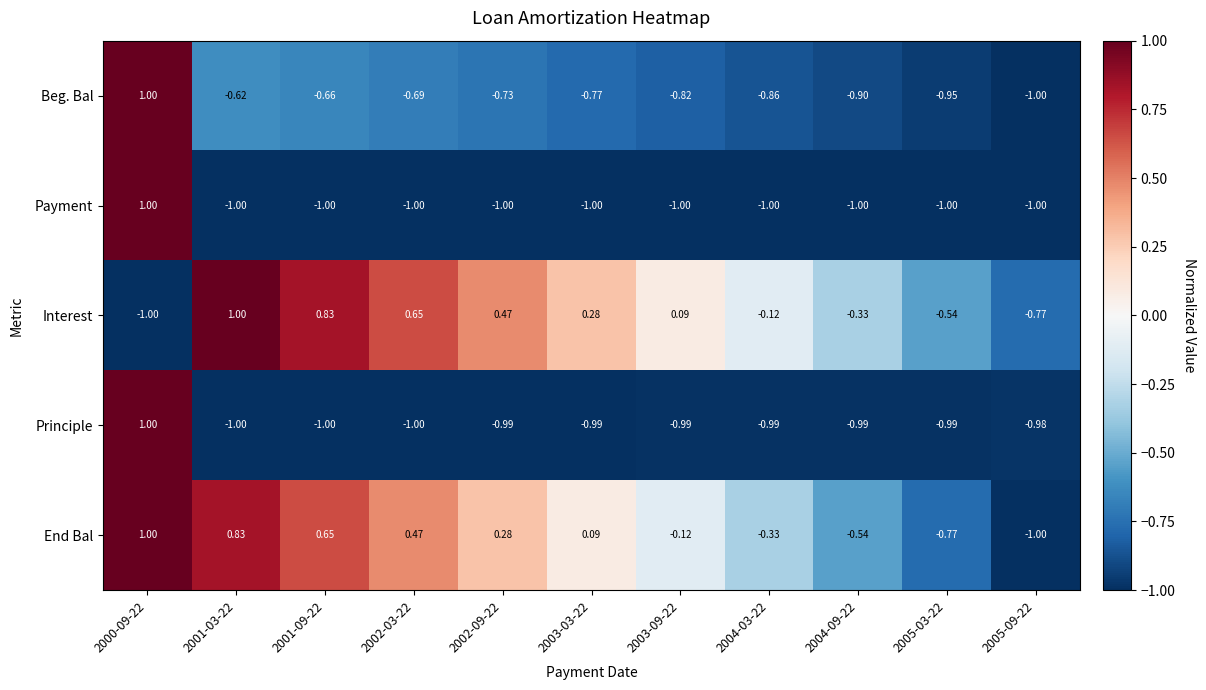

Is the value of Interest at 2001-03-22 greater than the value of Payment at 2004-09-22?

Yes